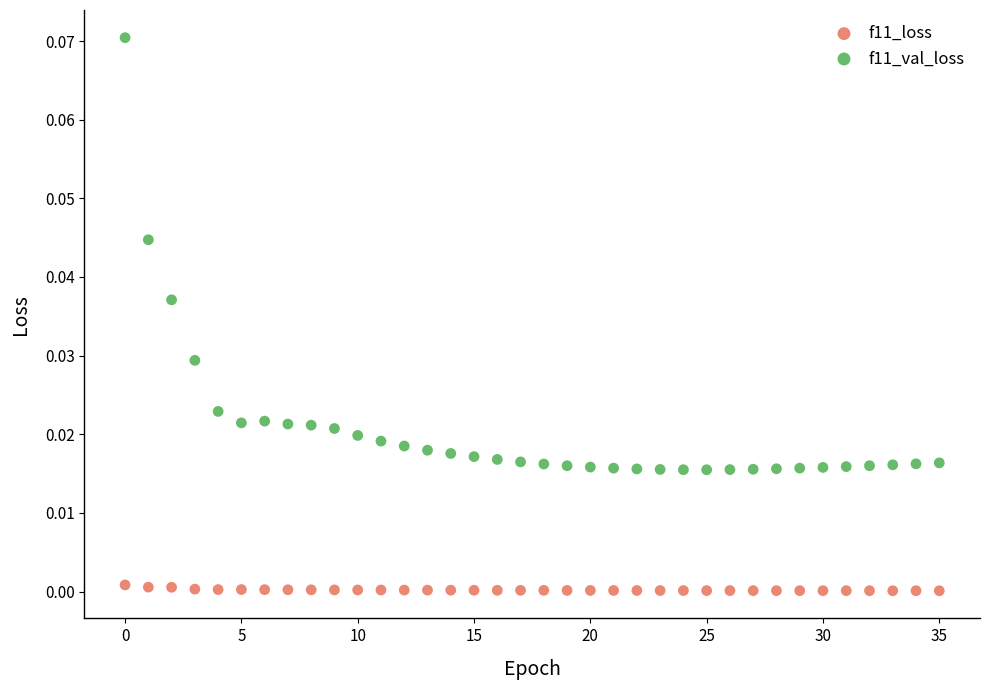

Which series reaches the minimum Y coordinate?

f11_loss